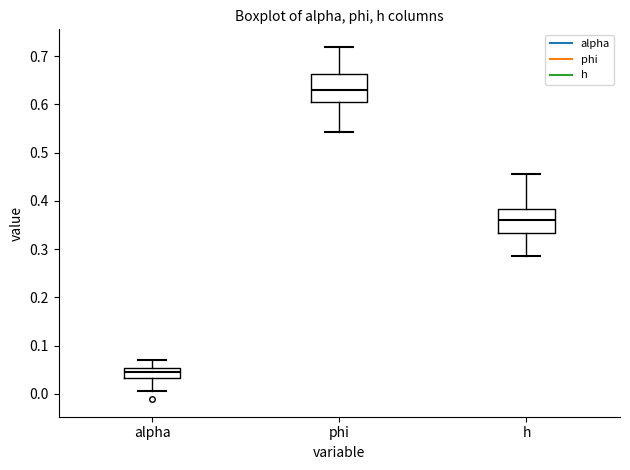

Reading left to right, transcribe this box plot: for each box, give where its median line is, the range the box spans, and where its two whiskers end, as read against the y-axis. The values are not printed on the chart, so give them approximately, as read against the axis.

alpha: median 0.05 (inside the box), box 0.03 to 0.05, whiskers 0.01 to 0.07
phi: median 0.63, box 0.60 to 0.66, whiskers 0.54 to 0.72
h: median 0.36, box 0.33 to 0.38, whiskers 0.29 to 0.46